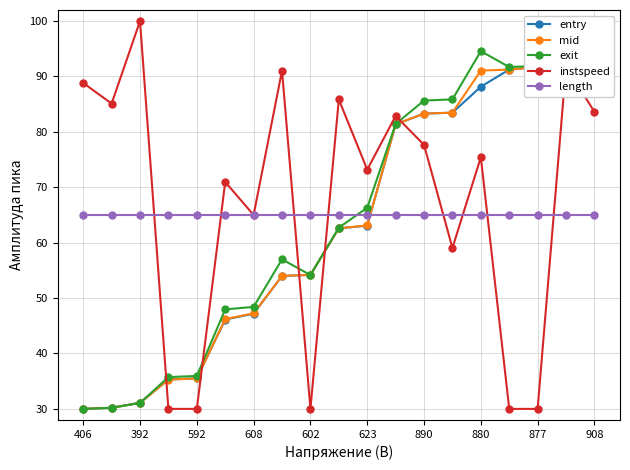

What is the maximum value for length?

65.0